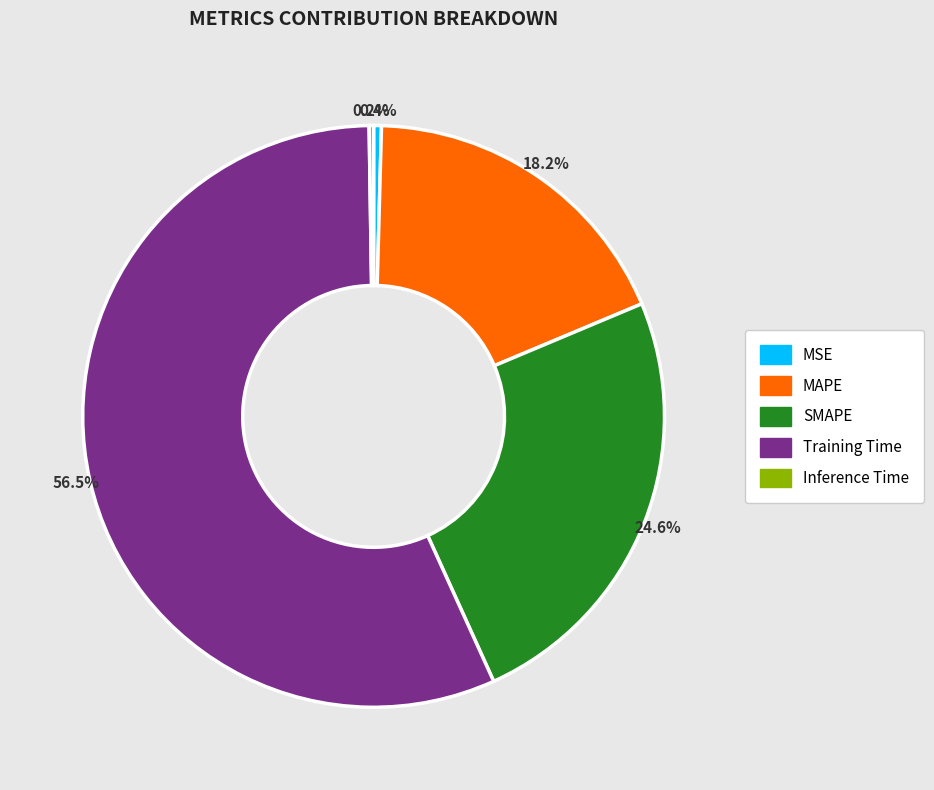

What percentage is the SMAPE slice, to the nearest percent?

25%